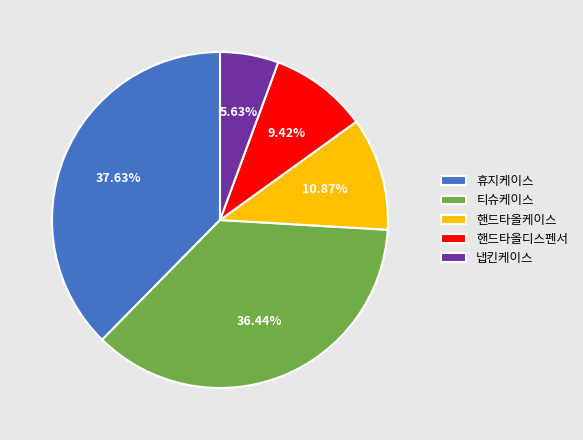

What is the ratio of the value at 핸드타올케이스 to the value at 휴지케이스?

0.3